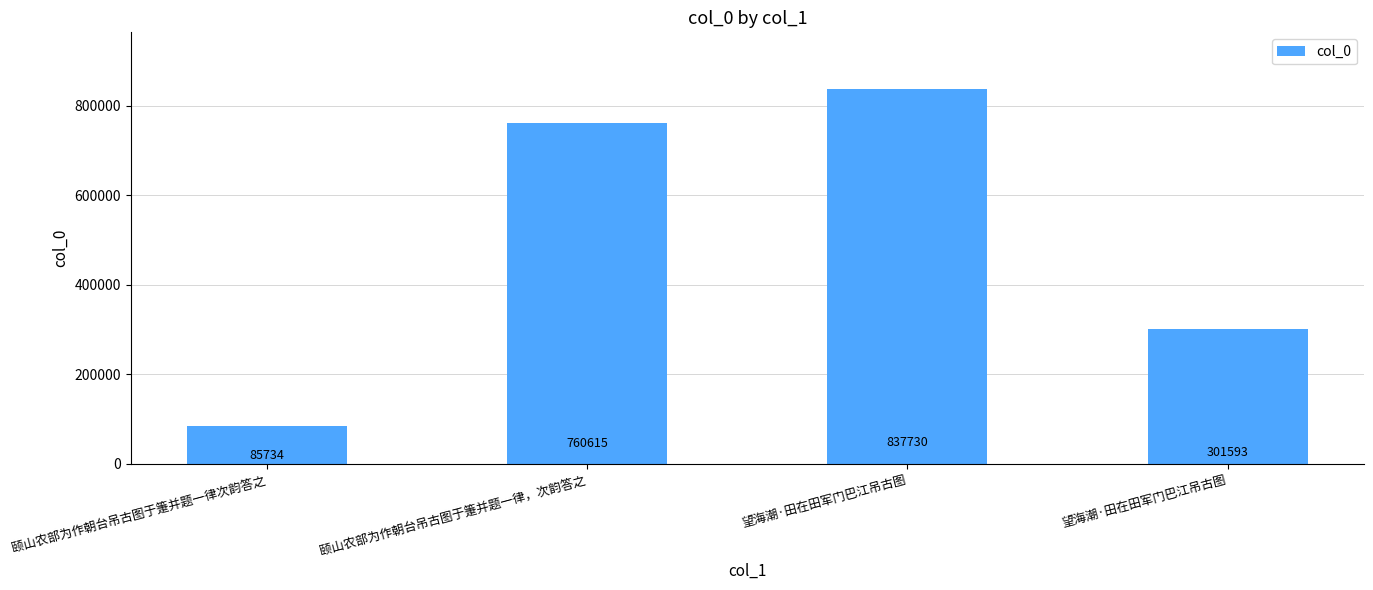

Does the chart contain any negative values?

No